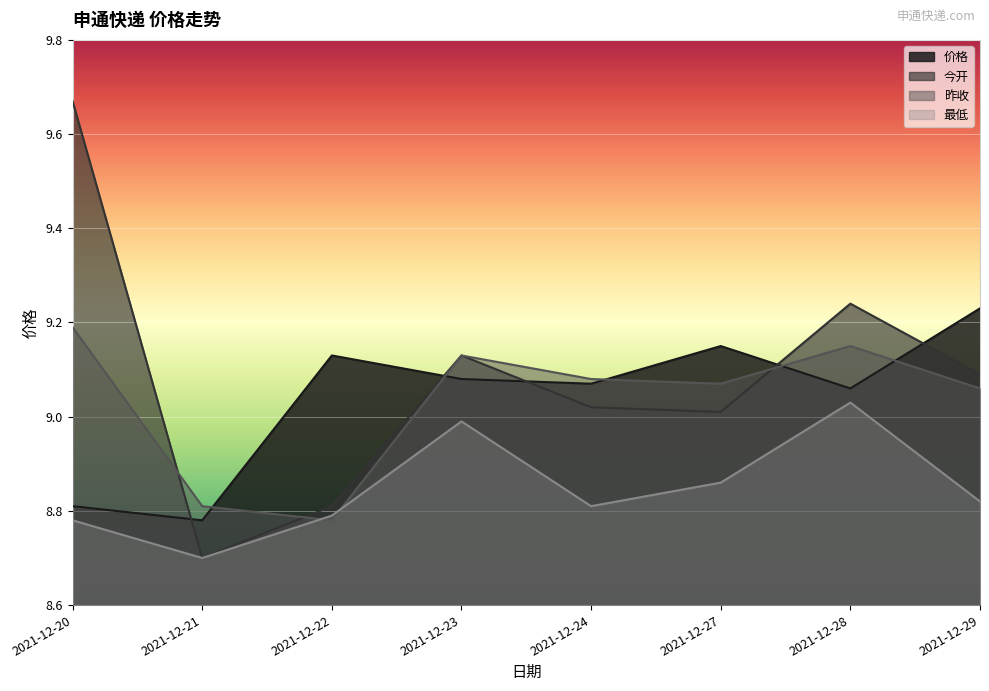

Between 2021-12-27 and 2021-12-22, which is larger?

2021-12-27